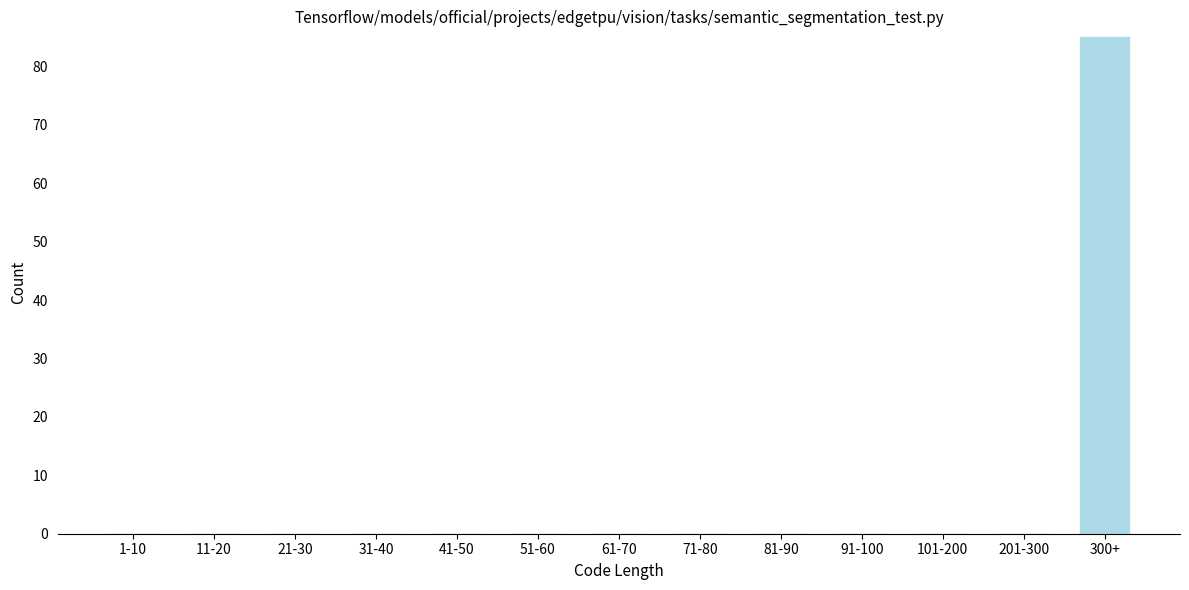

Reading right to left, list all the values displayed in this chart.

300+=85	201-300=0	101-200=0	91-100=0	81-90=0	71-80=0	61-70=0	51-60=0	41-50=0	31-40=0	21-30=0	11-20=0	1-10=0